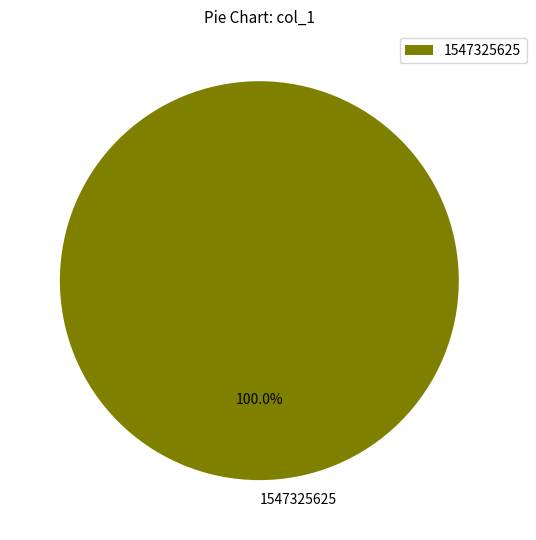

Is there any slice that represents more than half of the pie?

Yes